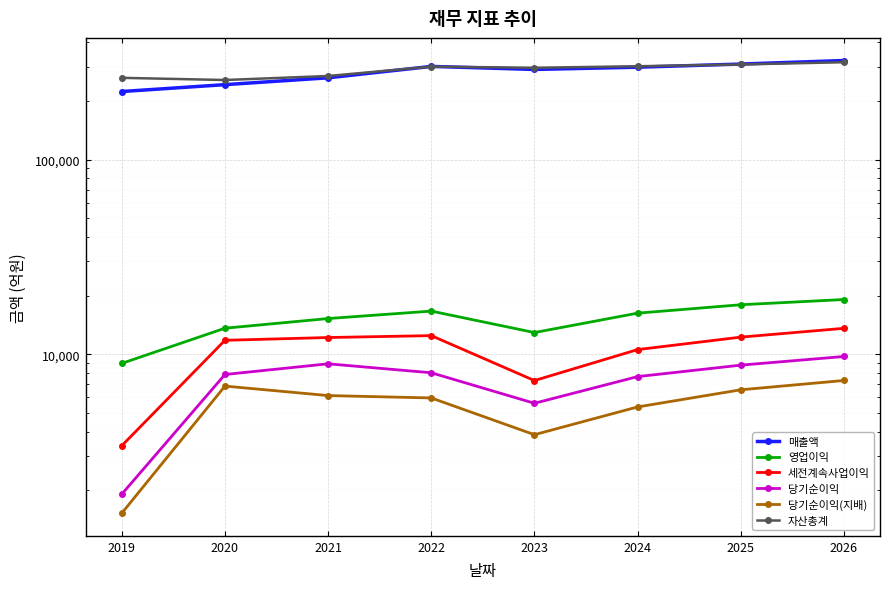

What are all the series names shown in the legend?

매출액, 영업이익, 세전계속사업이익, 당기순이익, 당기순이익(지배), 자산총계